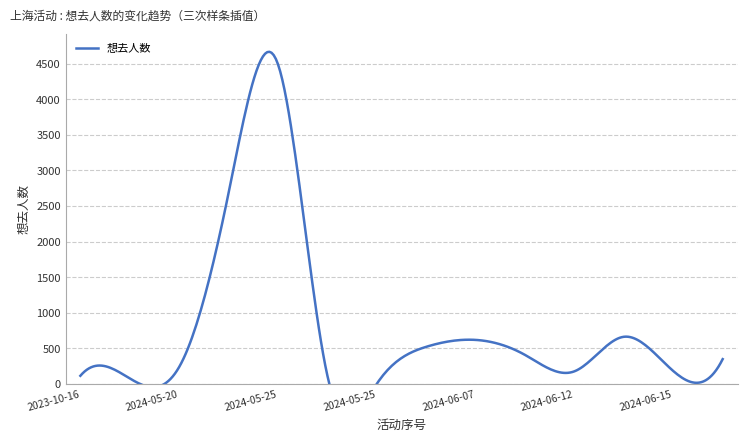

What is the sum of the values at 2024-06-08 and 2024-06-01?

930